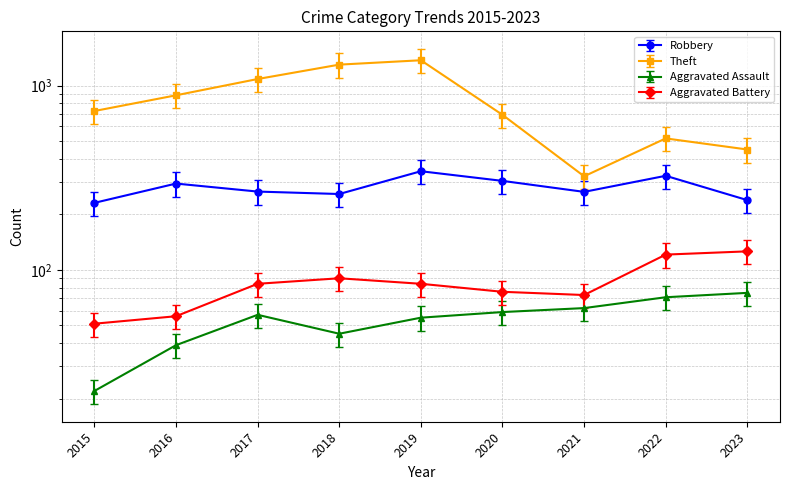

Rank the categories by Aggravated Assault value from lowest to highest.

2015, 2016, 2018, 2019, 2017, 2020, 2021, 2022, 2023